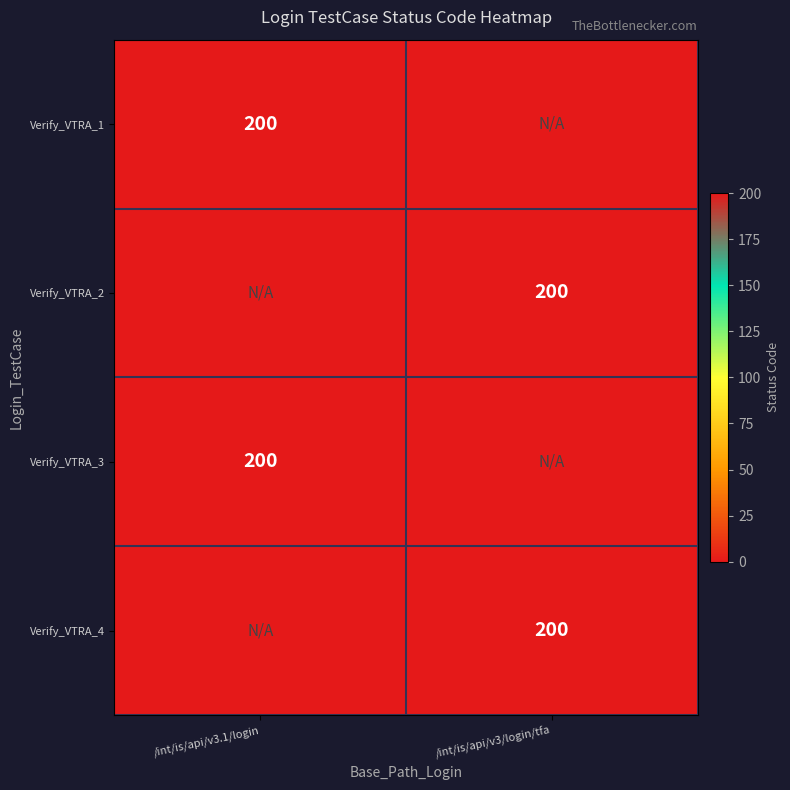

How many data points does each series have?

2